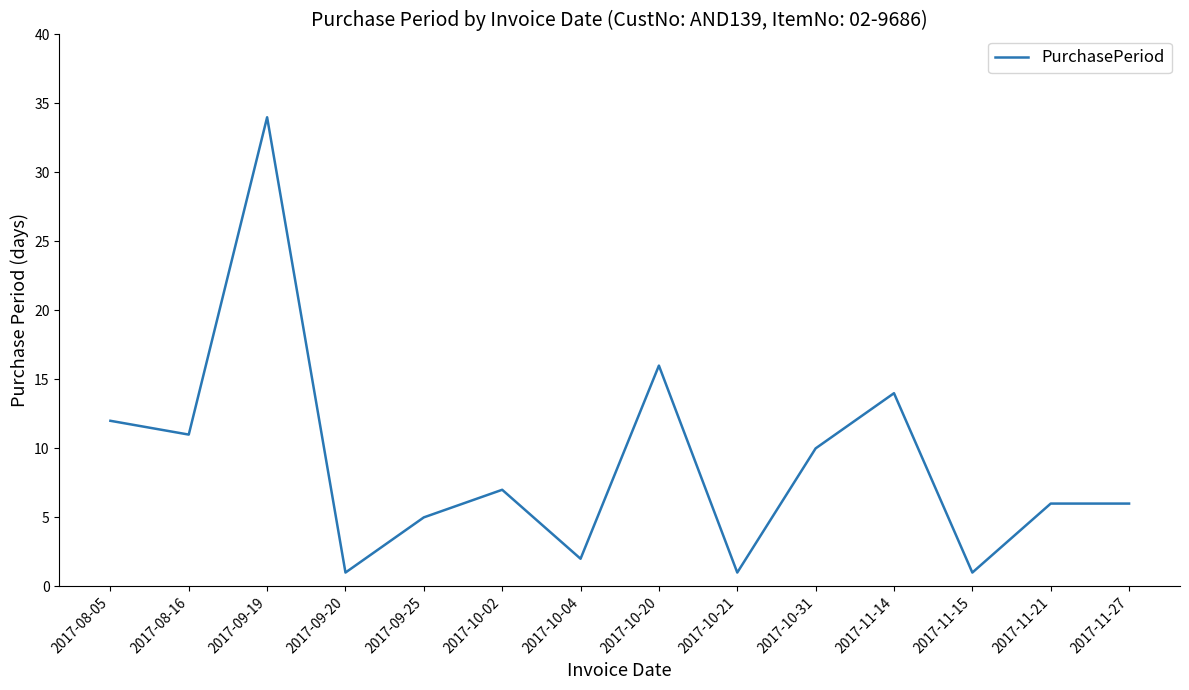

Reading left to right, list all the values displayed in this chart.

12	11	34	1	5	7	2	16	1	10	14	1	6	6